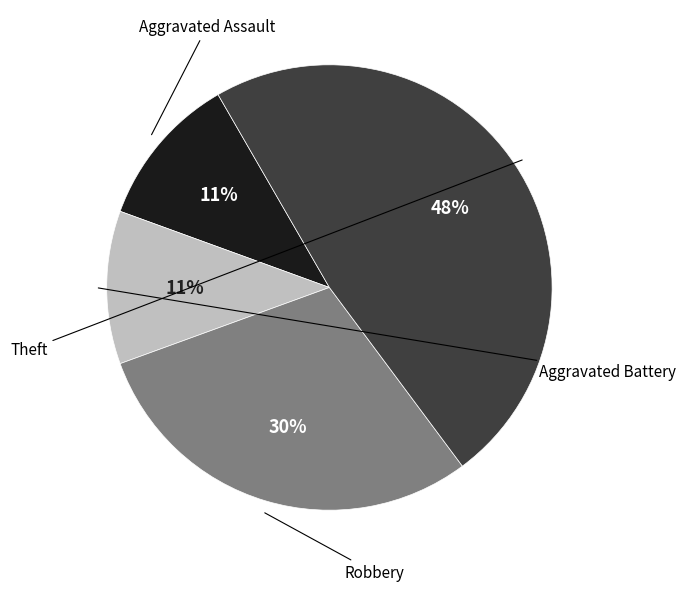

Does any single category account for the majority?

No